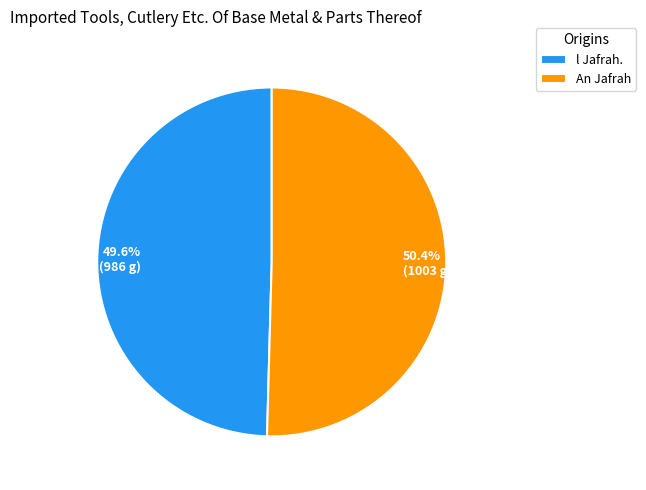

To the nearest percent, what is the difference between the l Jafrah. and An Jafrah slice percentages?

1%